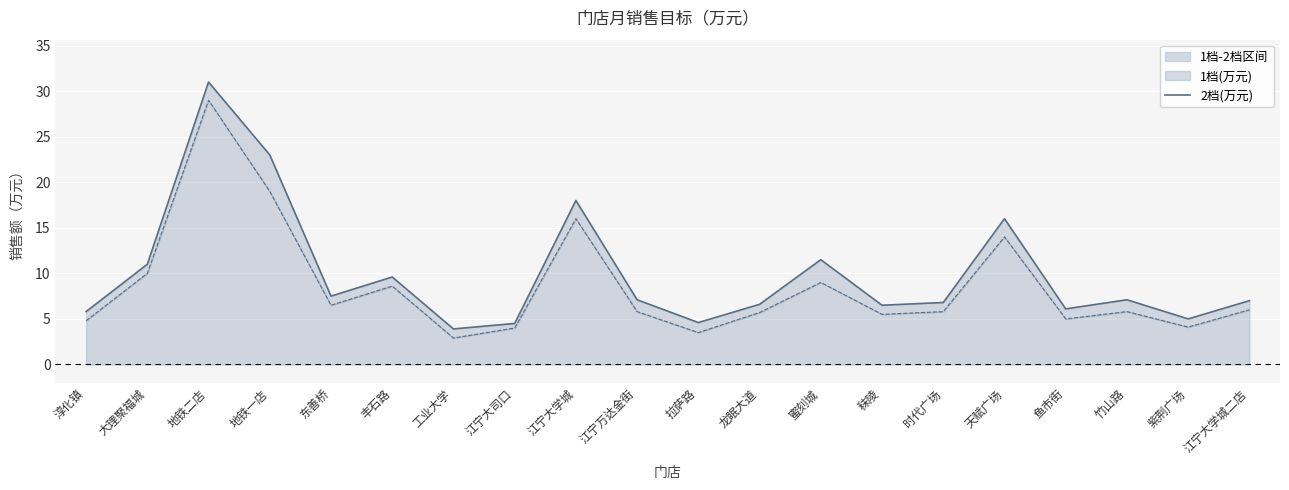

What is the difference between the values at 东善桥 and 地铁一店?

15.5